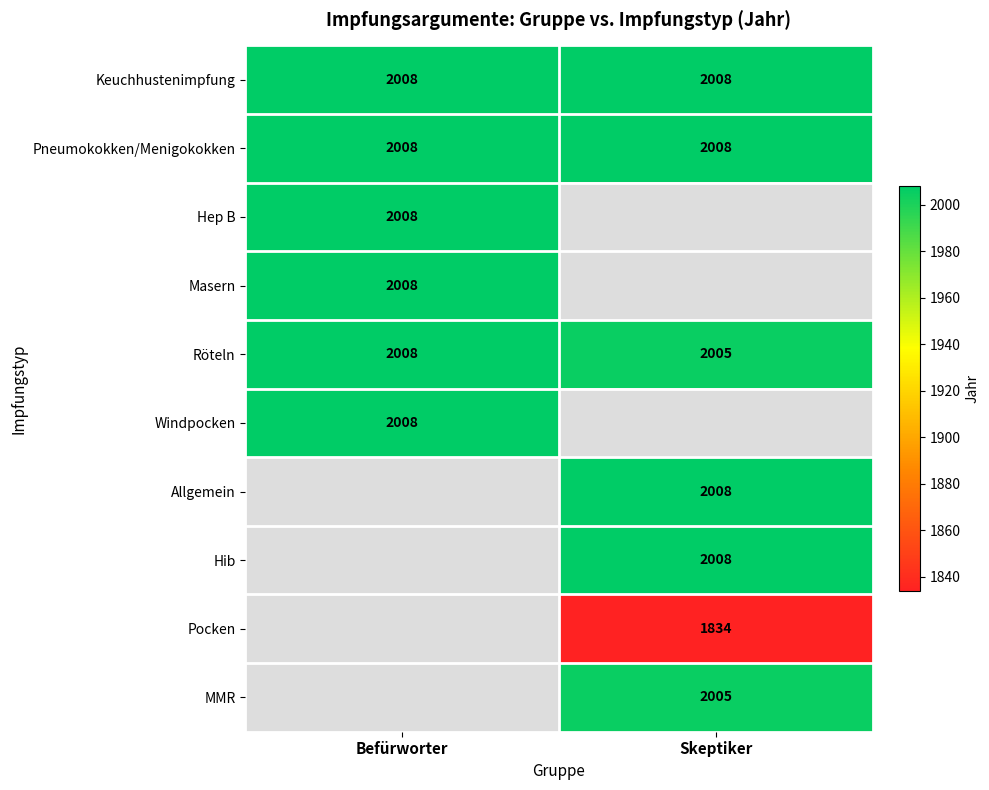

What is the difference between the maximum and minimum values in the Röteln series?

3